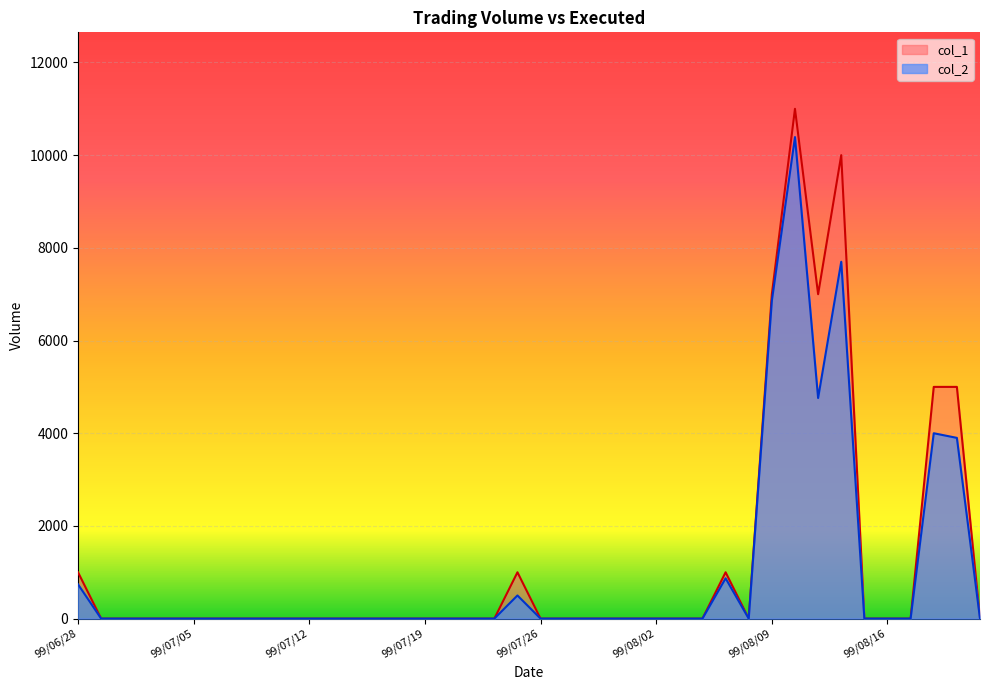

List the series in order of their peak value, highest first.

col_1, col_2